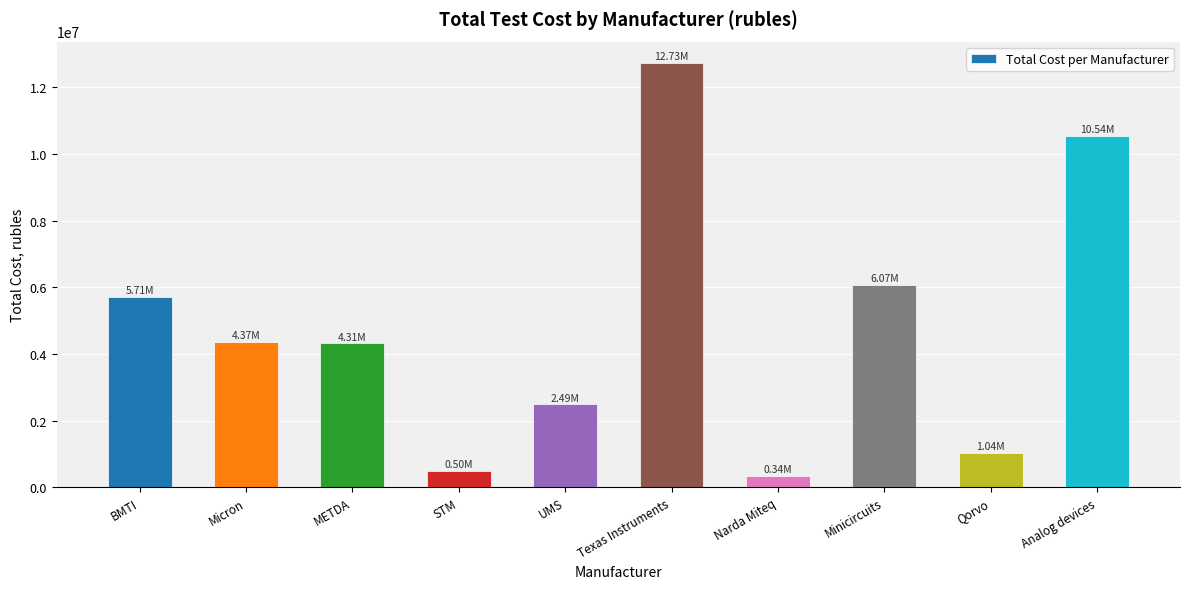

What is the average value?

4810985